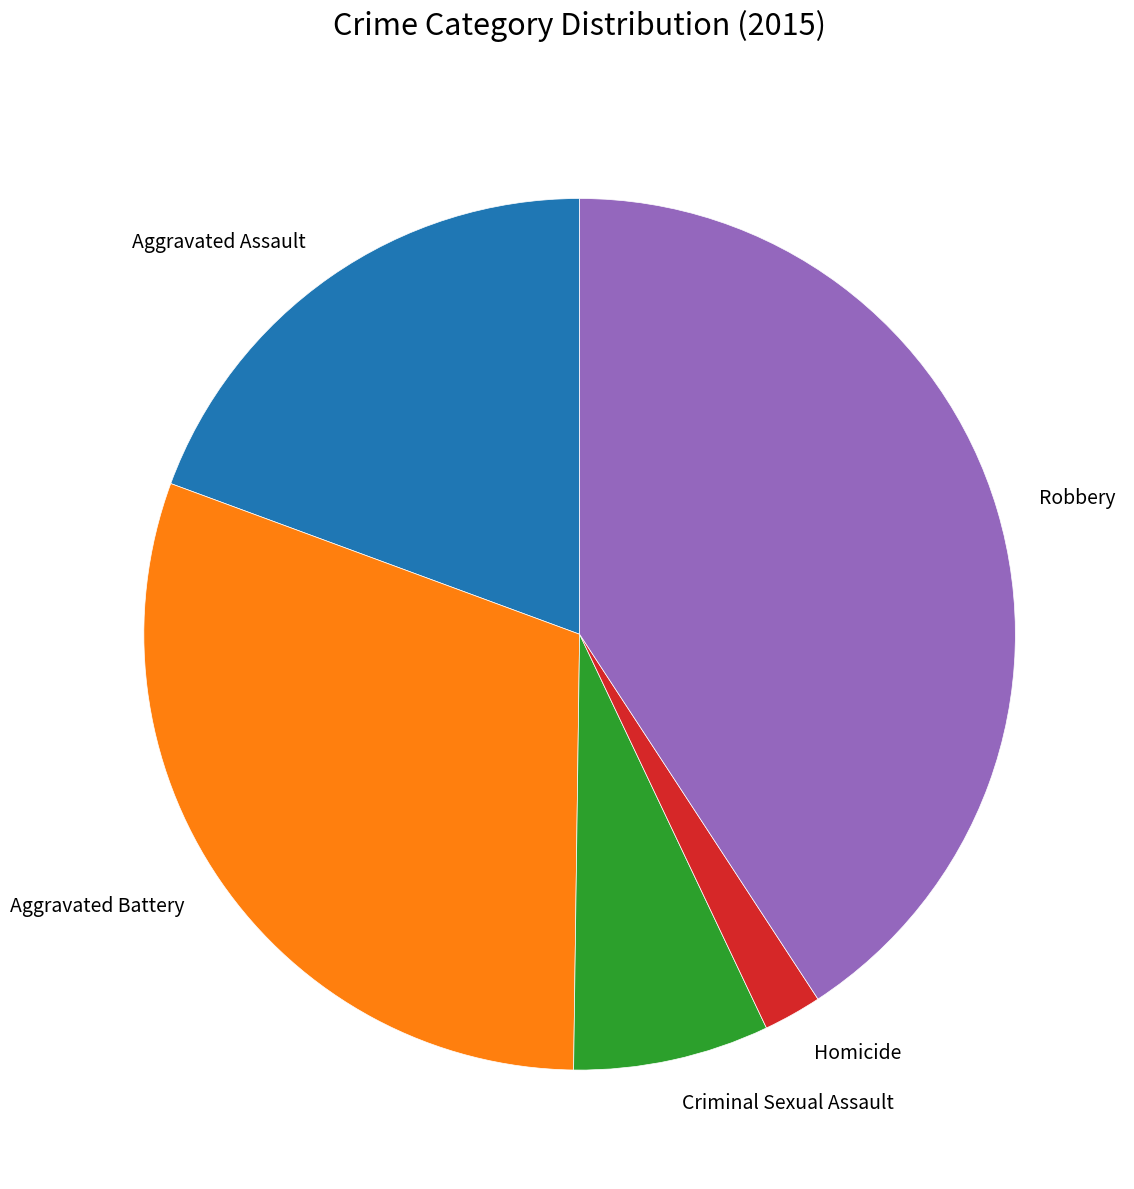

Is it true that Robbery is 27% of the pie?

False